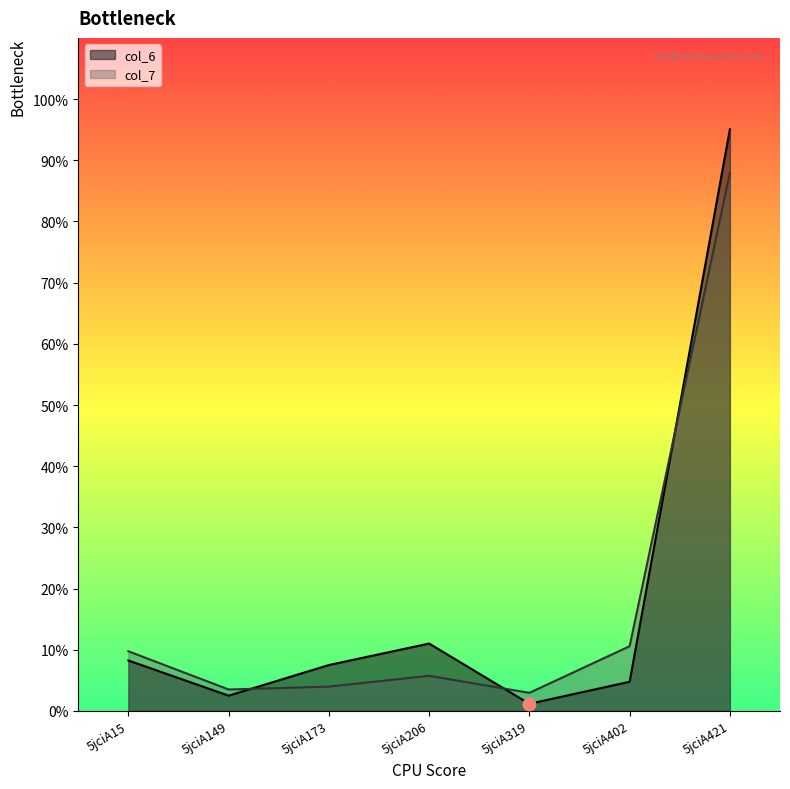

Which series has the largest total across all categories?

col_6